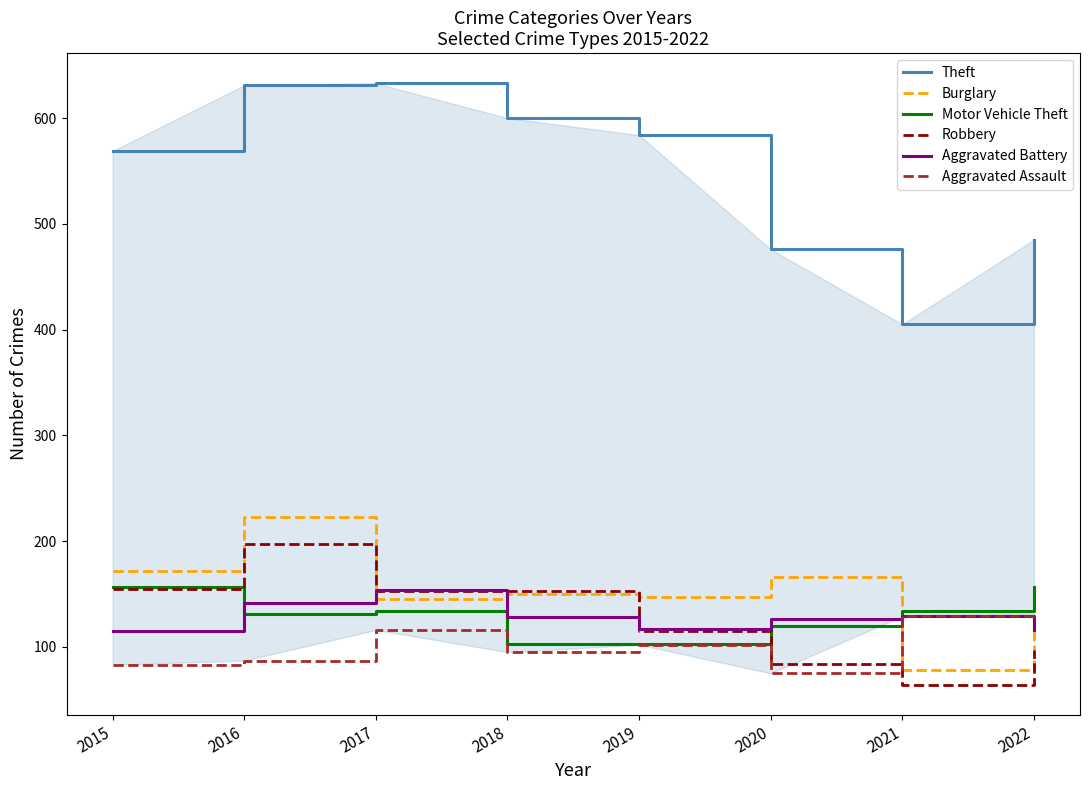

Reading right to left, list all the values displayed in this chart.

Theft: 2022=485	2021=405	2020=476	2019=584	2018=600	2017=633	2016=631	2015=569
Burglary: 2022=121	2021=78	2020=166	2019=147	2018=150	2017=145	2016=223	2015=172
Motor Vehicle Theft: 2022=157	2021=134	2020=120	2019=103	2018=103	2017=134	2016=131	2015=157
Robbery: 2022=97	2021=64	2020=84	2019=115	2018=153	2017=153	2016=197	2015=155
Aggravated Battery: 2022=116	2021=129	2020=126	2019=117	2018=128	2017=154	2016=141	2015=115
Aggravated Assault: 2022=131	2021=129	2020=75	2019=102	2018=95	2017=116	2016=87	2015=83